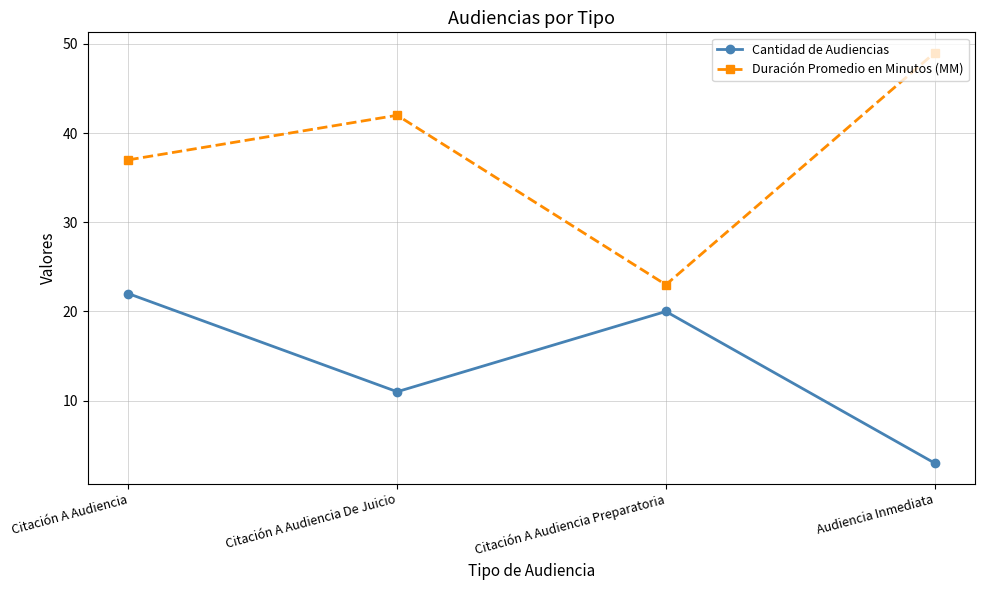

What is the difference between the maximum and minimum values in the Cantidad de Audiencias series?

19